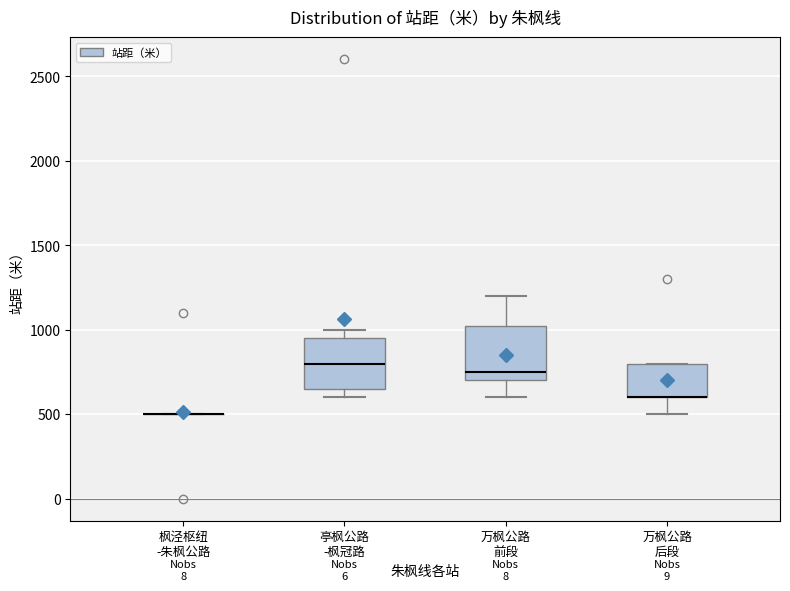

Where does the median line of the box for 亭枫公路 -枫冠路 sit on the y-axis? The values are not printed on the chart, so give them approximately, as read against the axis.

800